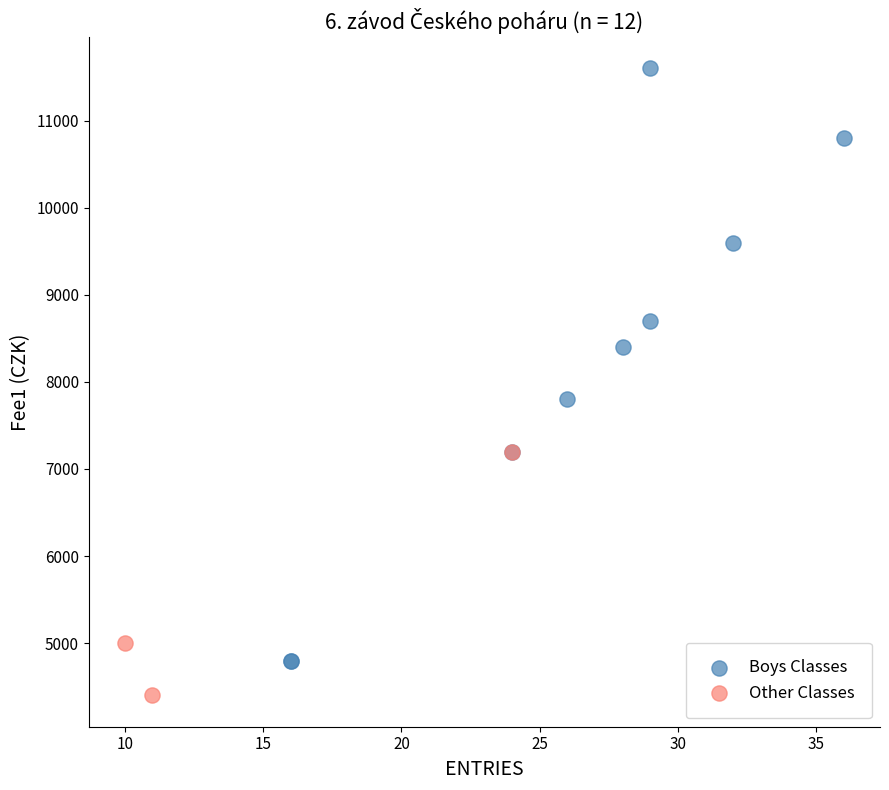

Which series has the widest spread of Y values?

Boys Classes